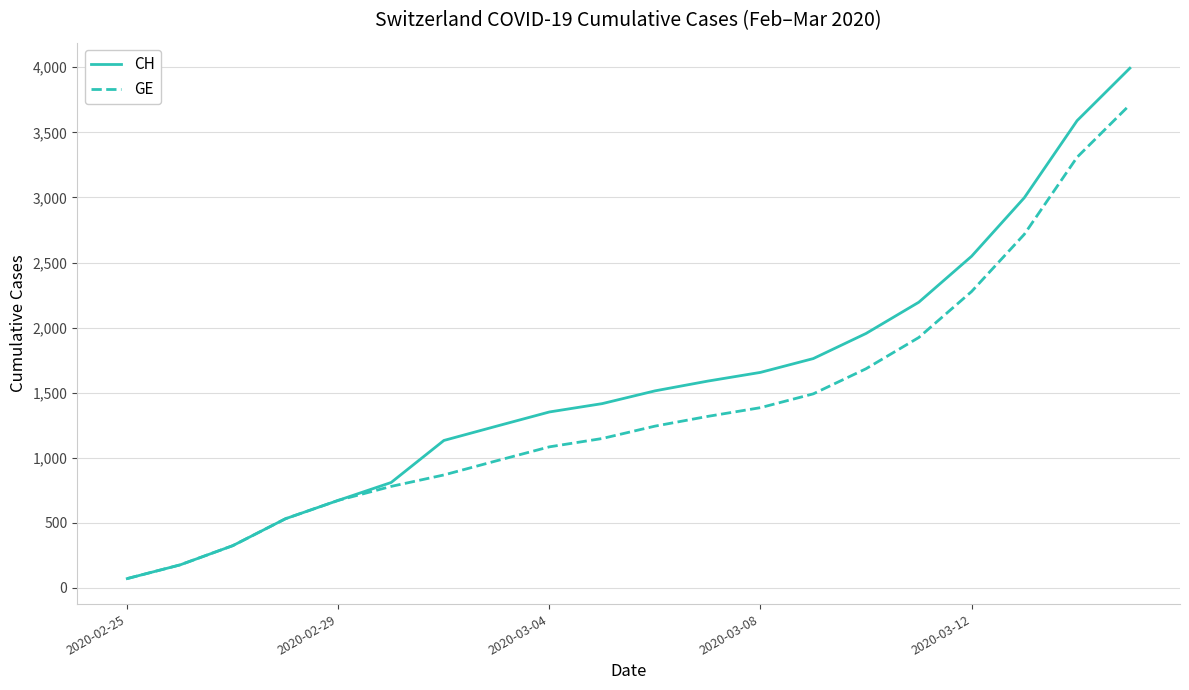

What is the greatest value displayed?

3993